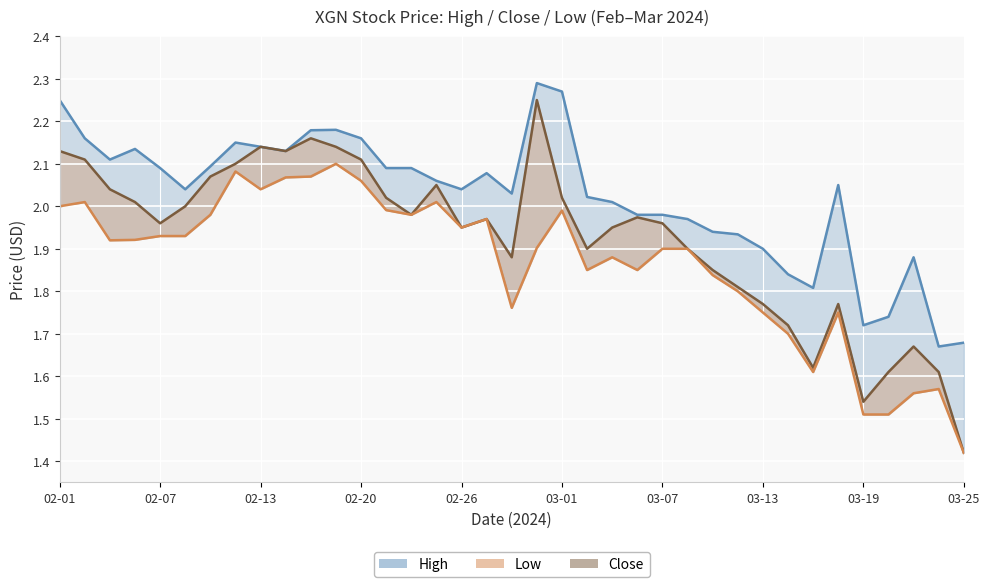

How many interior local valleys does the High series have?

8